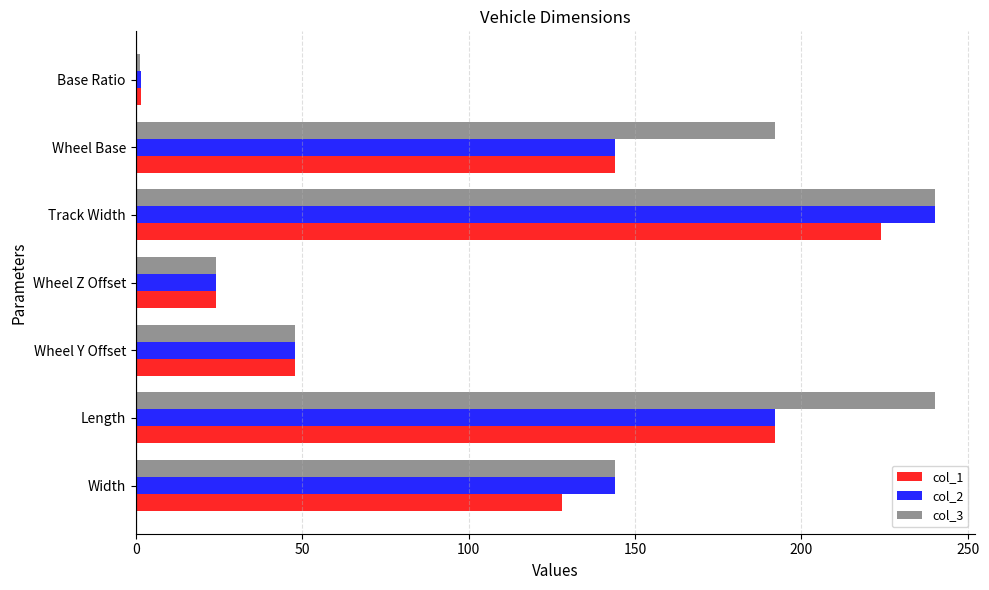

What is the average value of the col_1 series?

108.8